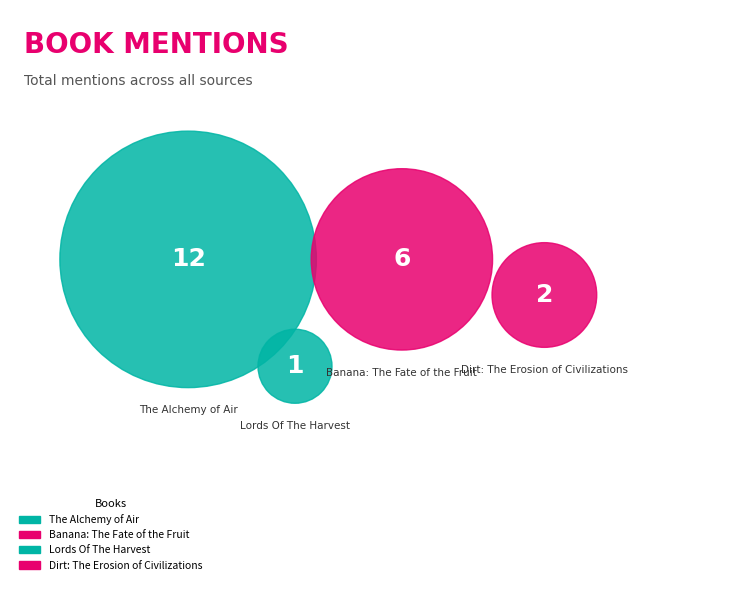

What is the change in value from The Alchemy of Air to Banana: The Fate of the Fruit?

-6